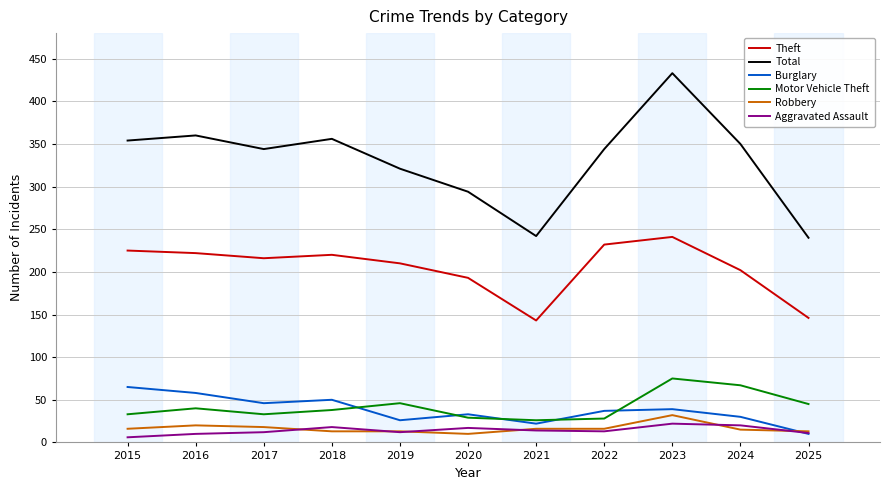

The value of Motor Vehicle Theft at 2018 is 38. True or false?

True